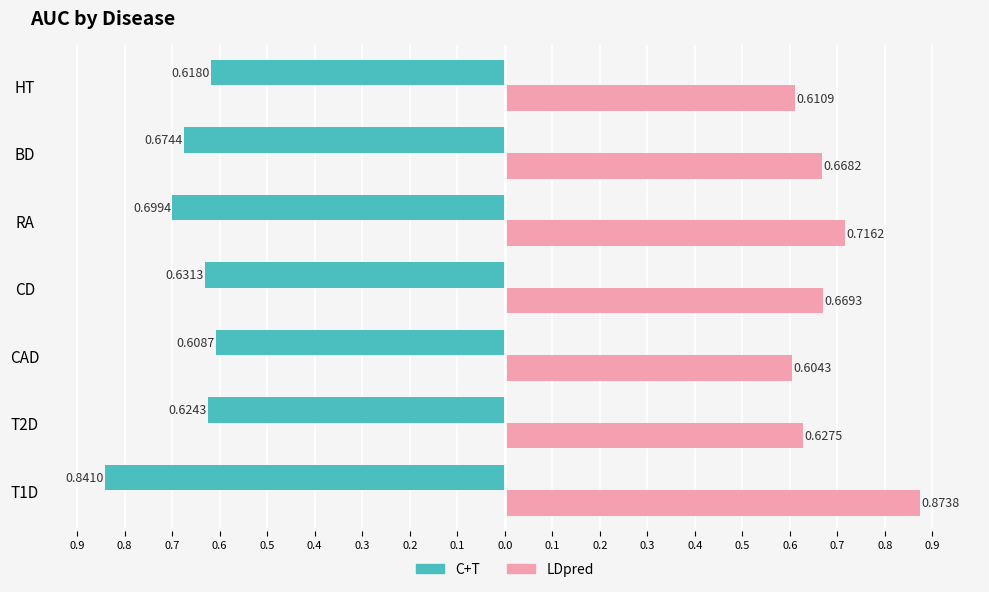

What are all the series names shown in the legend?

C+T, LDpred